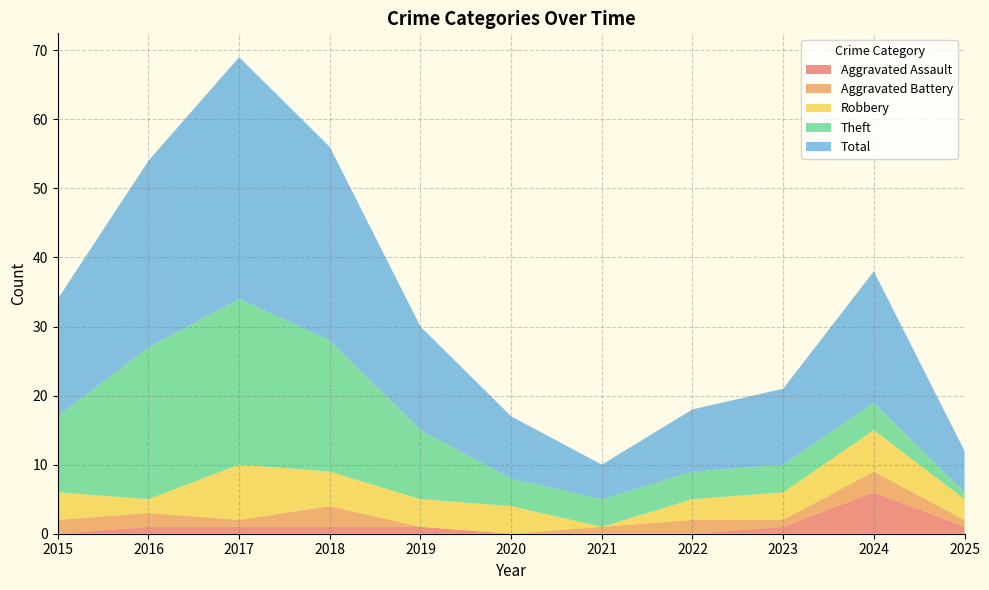

Reading left to right, what are all the values shown in this chart?

Aggravated Assault: 2015=0	2016=1	2017=1	2018=1	2019=1	2020=0	2021=0	2022=0	2023=1	2024=6	2025=1
Aggravated Battery: 2015=2	2016=2	2017=1	2018=3	2019=0	2020=0	2021=1	2022=2	2023=1	2024=3	2025=1
Robbery: 2015=4	2016=2	2017=8	2018=5	2019=4	2020=4	2021=0	2022=3	2023=4	2024=6	2025=3
Theft: 2015=11	2016=22	2017=24	2018=19	2019=10	2020=4	2021=4	2022=4	2023=4	2024=4	2025=1
Total: 2015=17	2016=27	2017=35	2018=28	2019=15	2020=9	2021=5	2022=9	2023=11	2024=19	2025=6